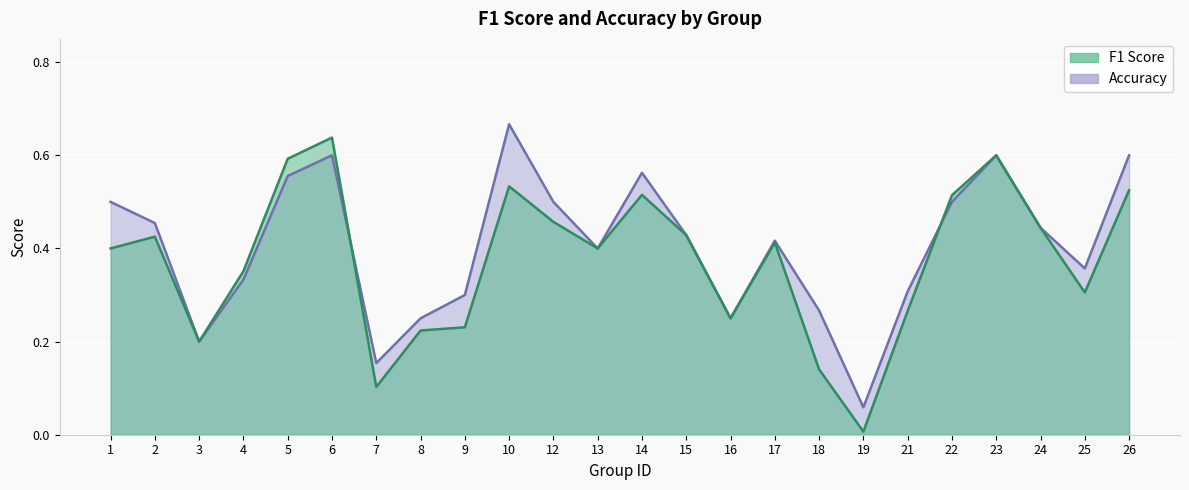

What is the sum of the f1 values at 13 and 1?

0.8